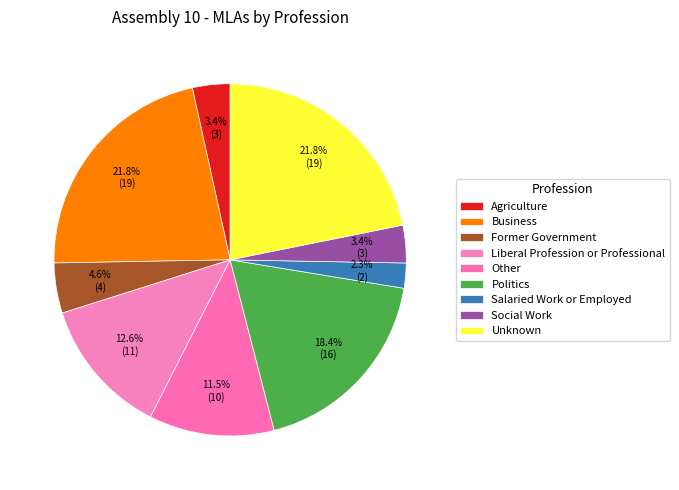

Which slice is the smallest?

Salaried Work or Employed